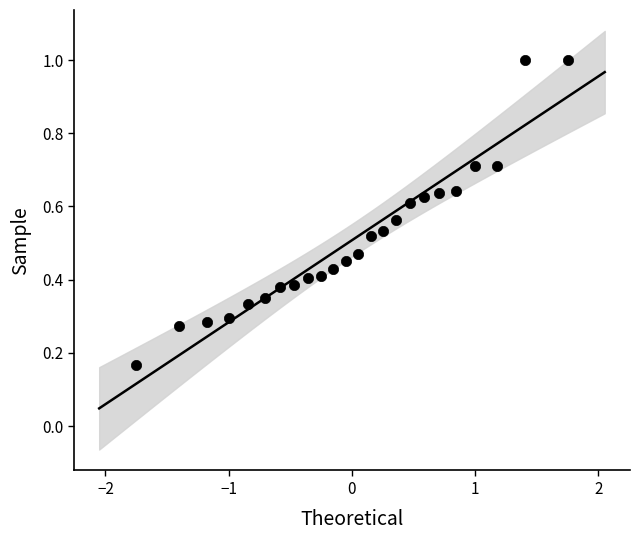

What is the range of X values (max minus min)?

3.5